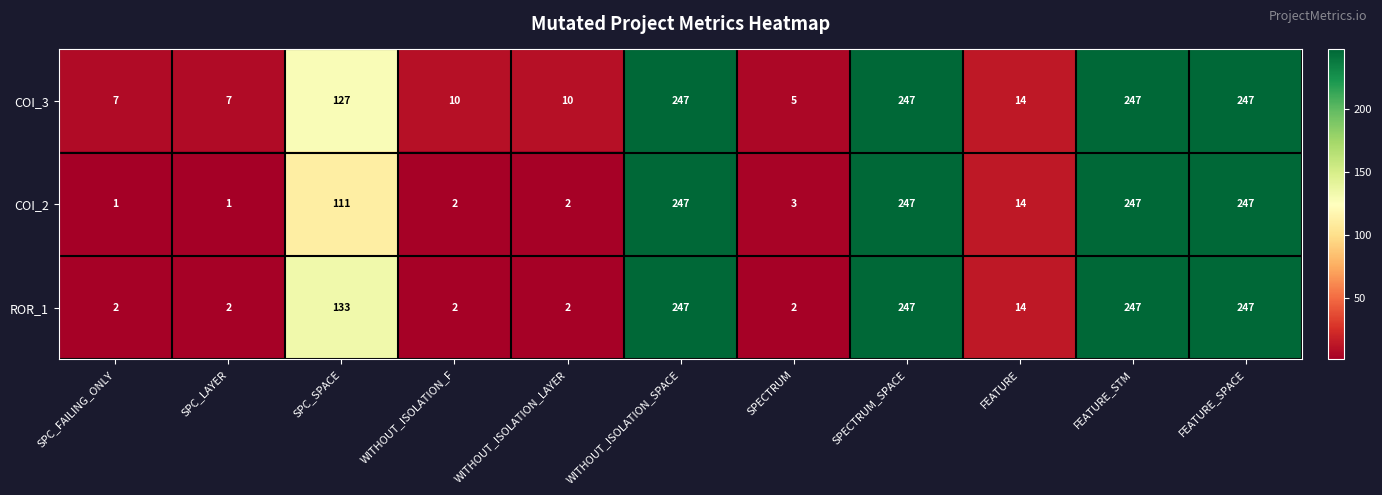

What is the highest value of the COI_3 series?

247